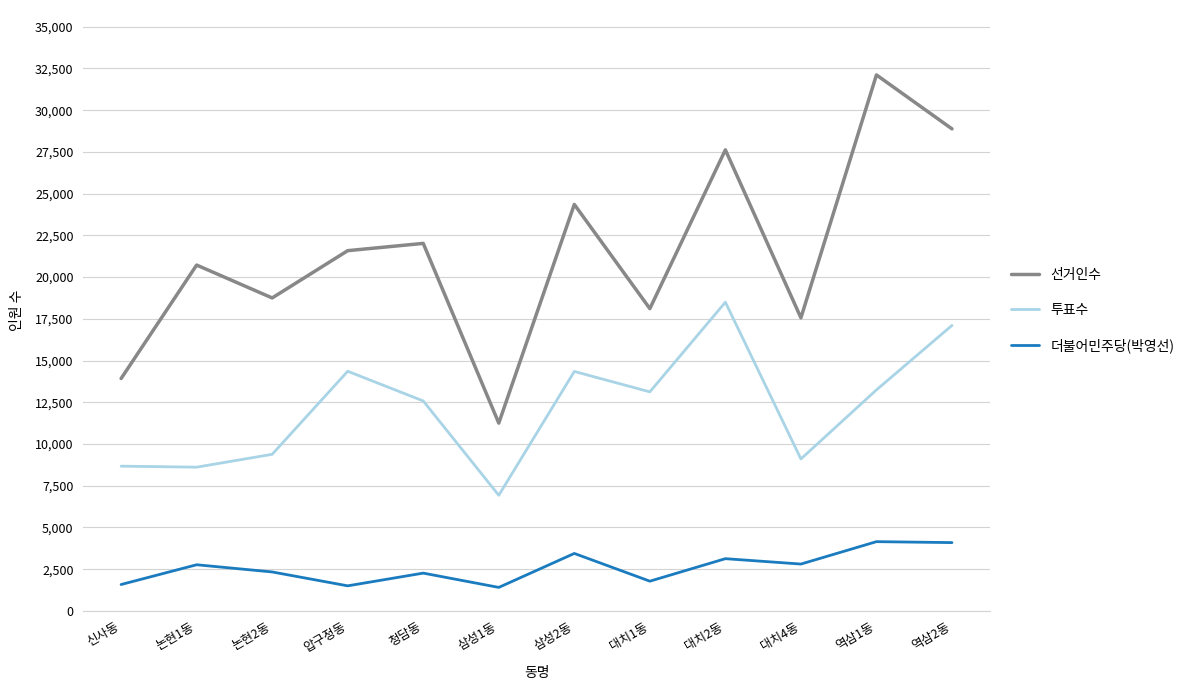

Which series has the largest total across all categories?

선거인수